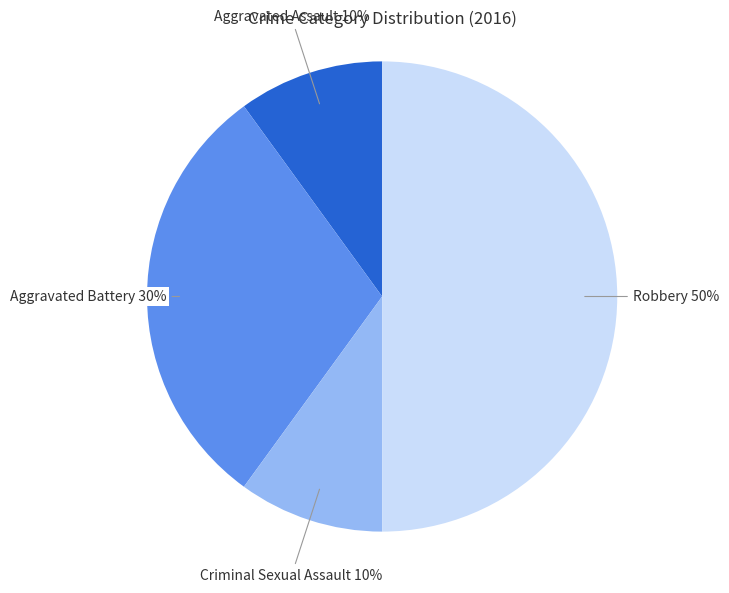

What is the ratio of the value at Robbery to the value at Aggravated Battery?

1.7